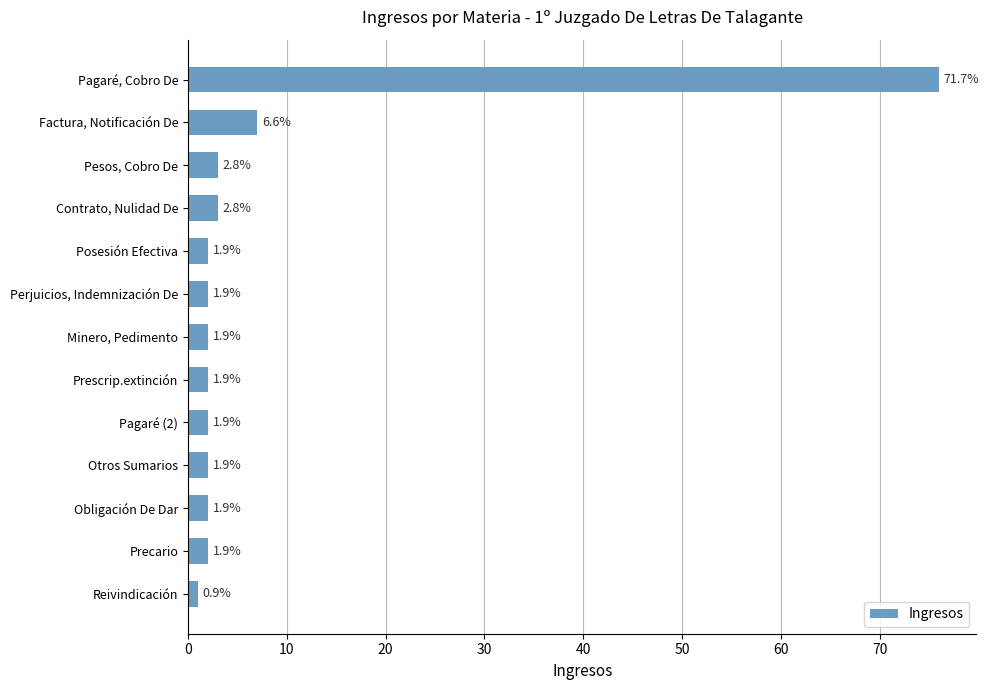

How many bars are there in total?

13